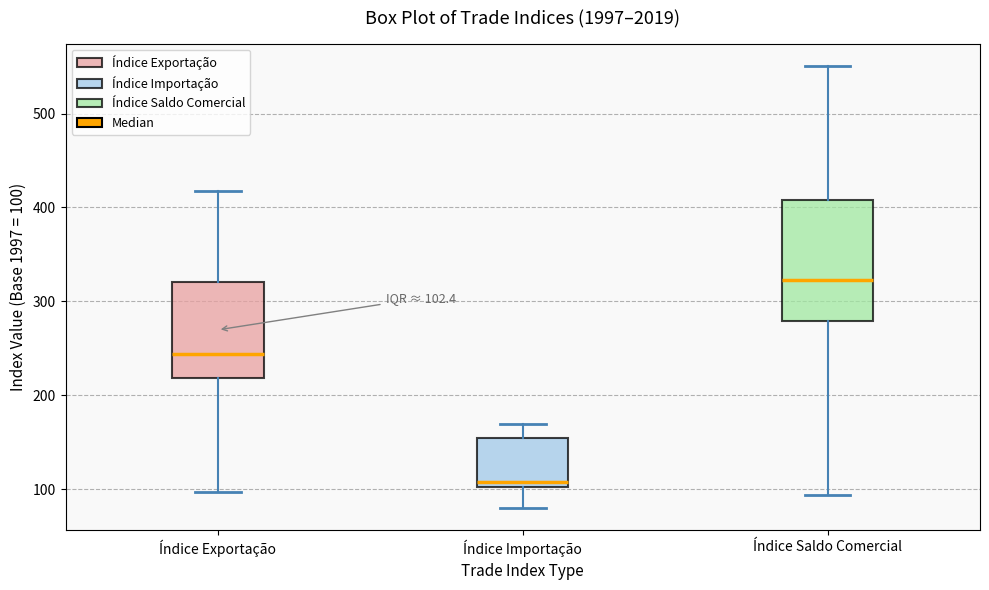

Which box's median line is the highest?

Índice Saldo Comercial